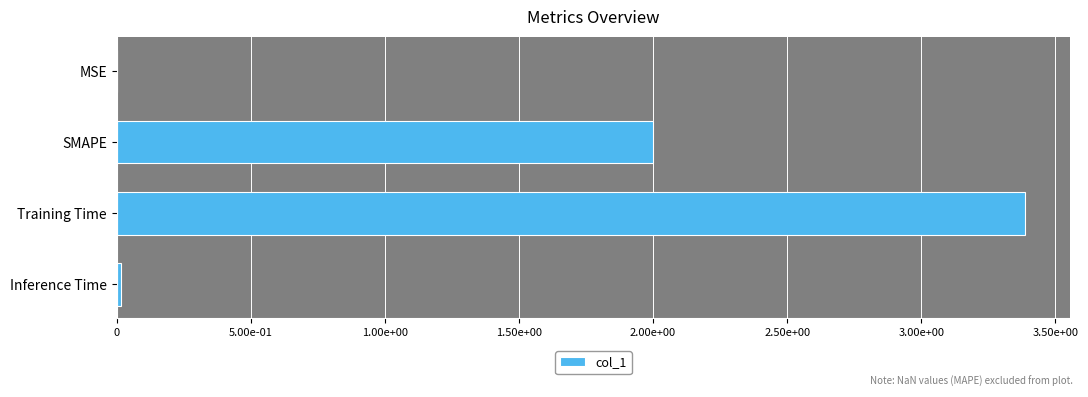

What is the difference between the second highest and minimum values?

2.0